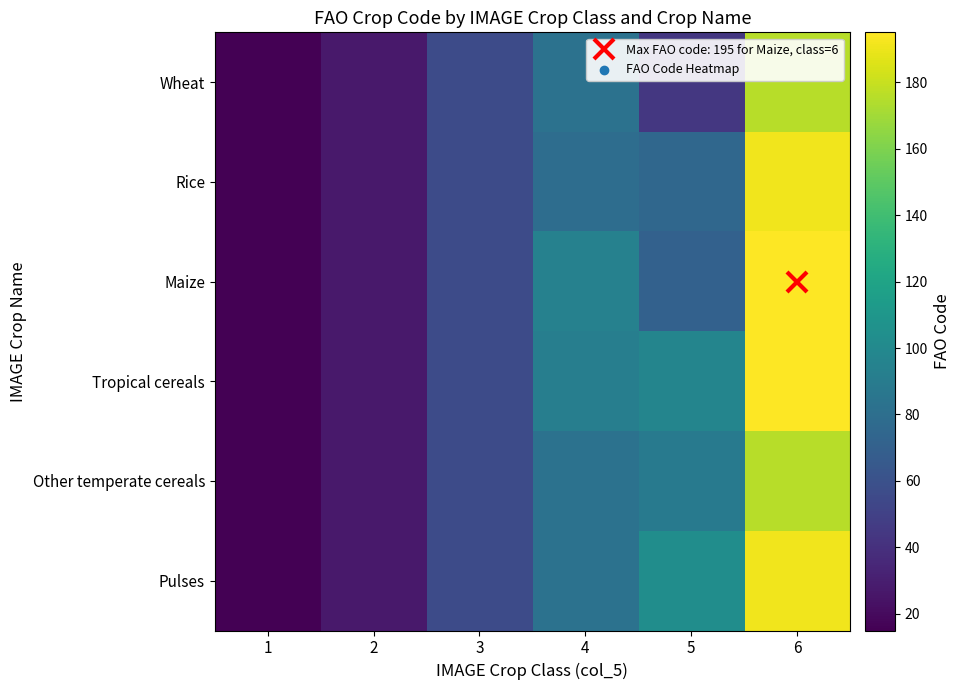

How many series are shown in this chart?

6